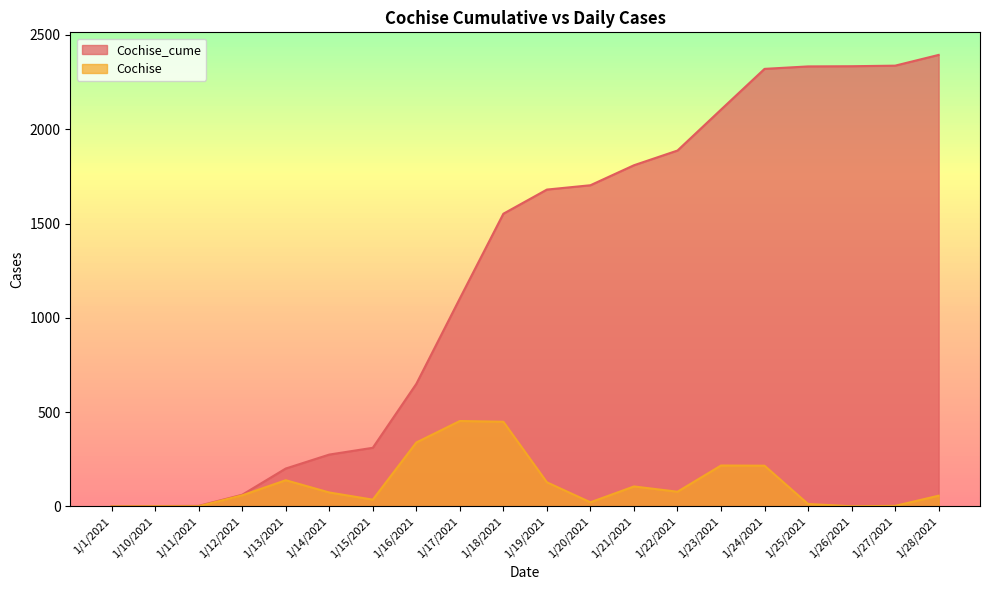

At how many categories does at least one series exceed 40?

17